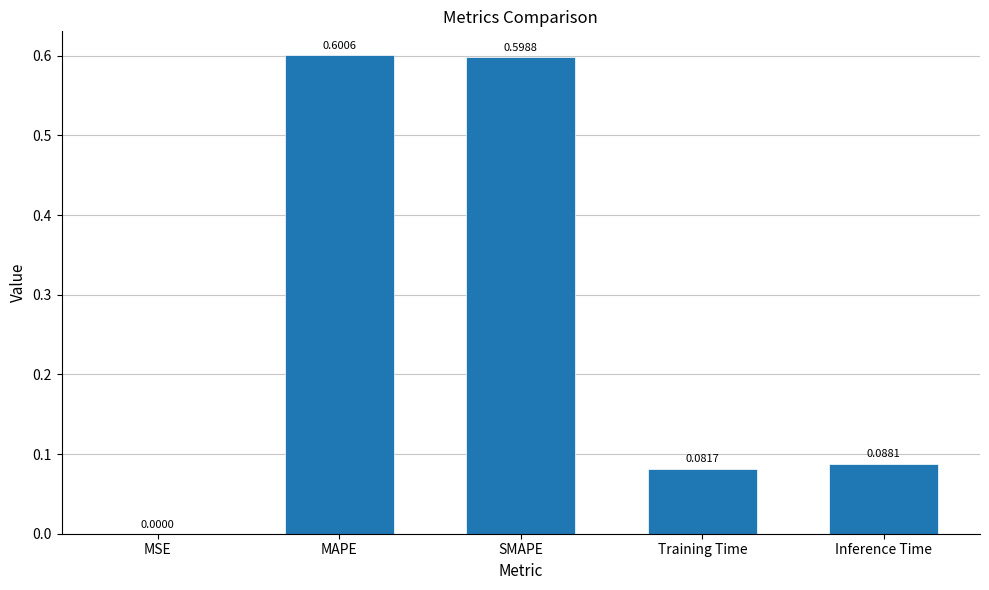

What is the change in value from MSE to SMAPE?

+0.6